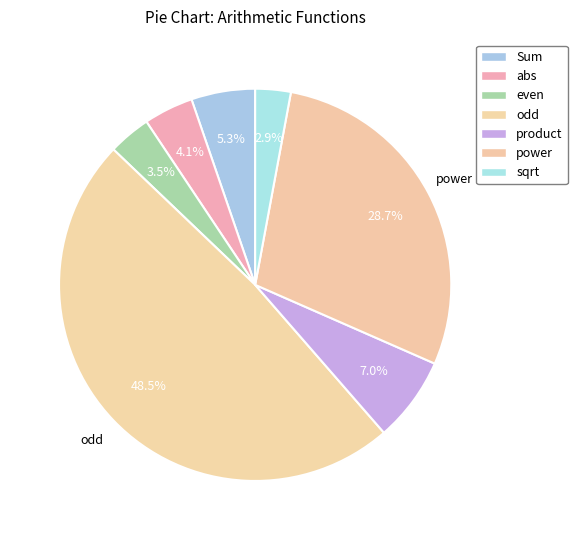

How many slices are in this pie chart?

7